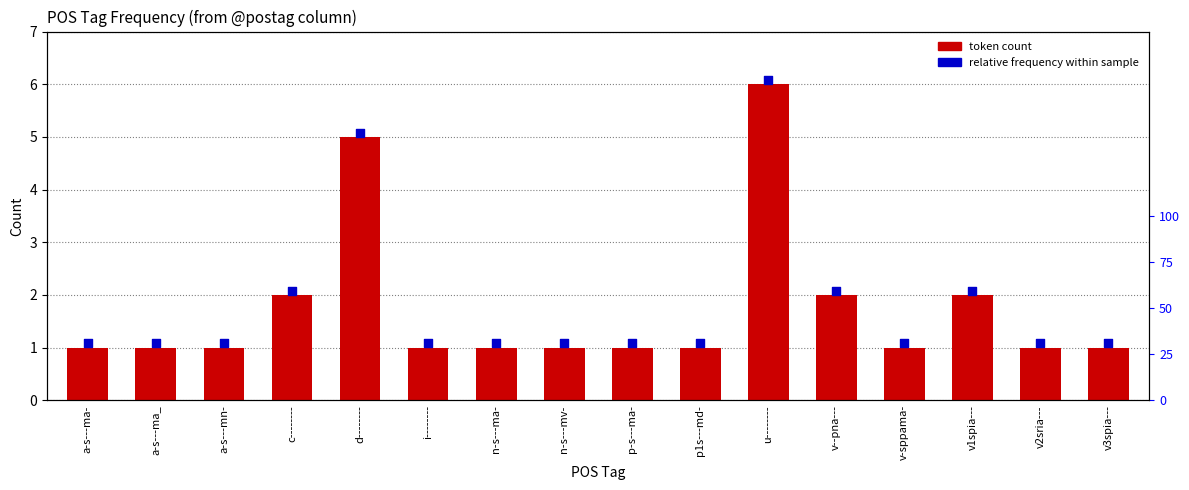

What is the total value across all series at n-s---ma-?

2.1